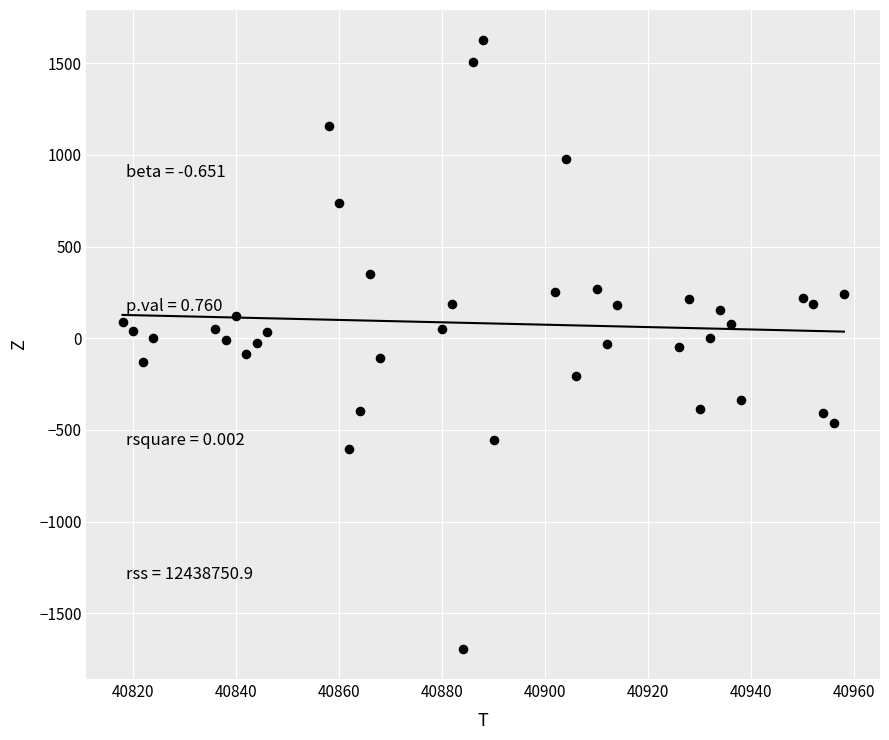

What is the range of X values (max minus min)?

140